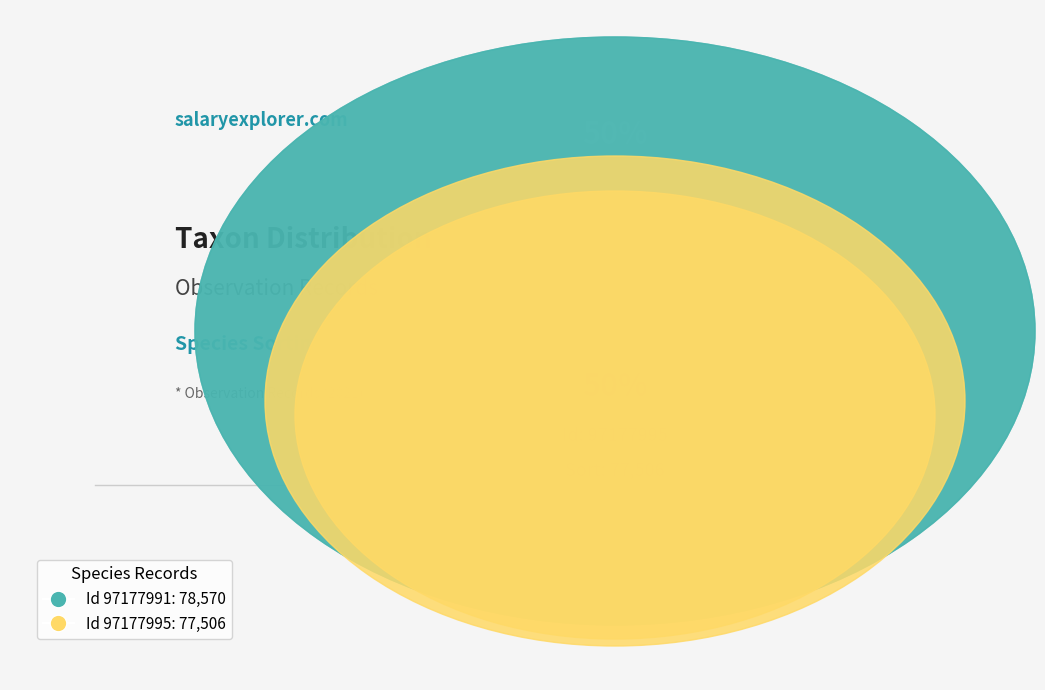

How many slices are in this pie chart?

2